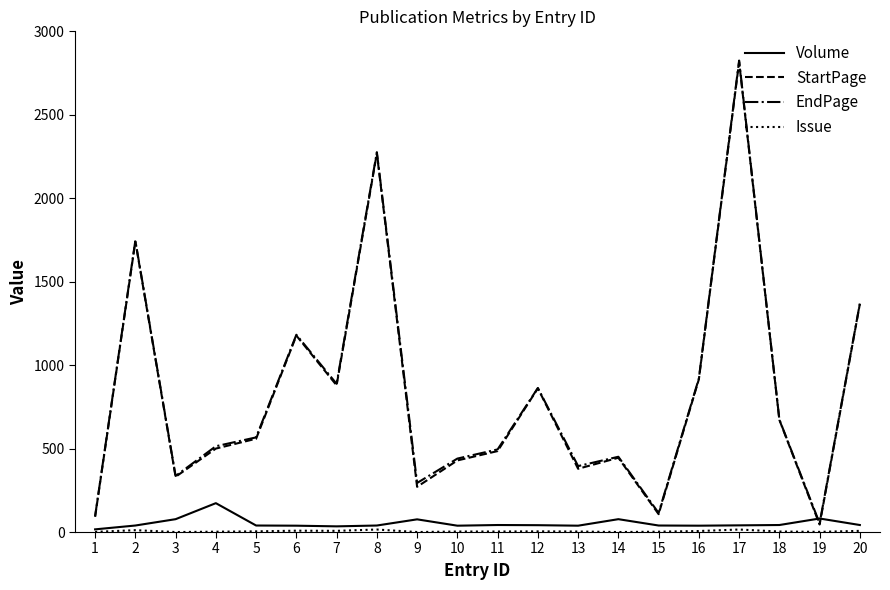

Between which two adjacent categories do Volume and StartPage first intersect?

18 and 19